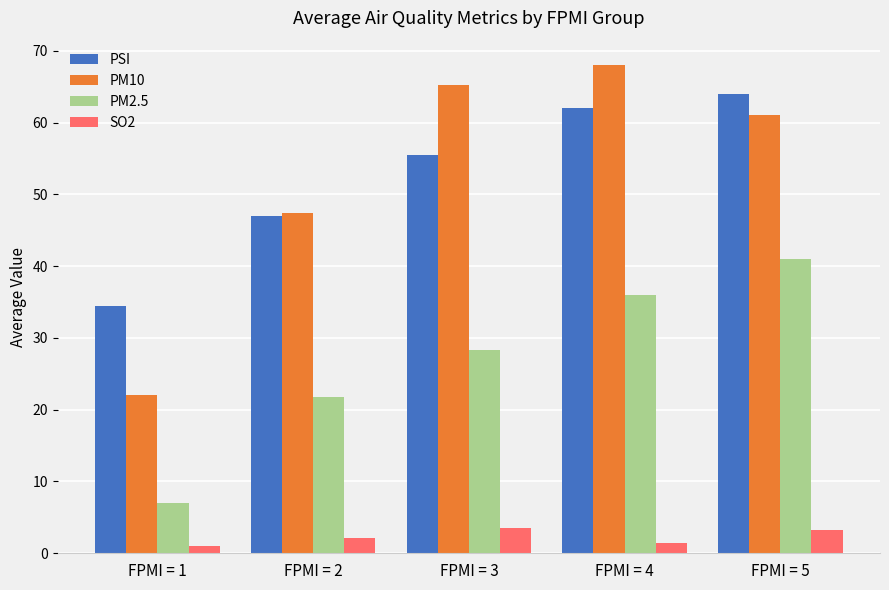

What is the value of the PM10 bar at the 5th from the left?

61.0